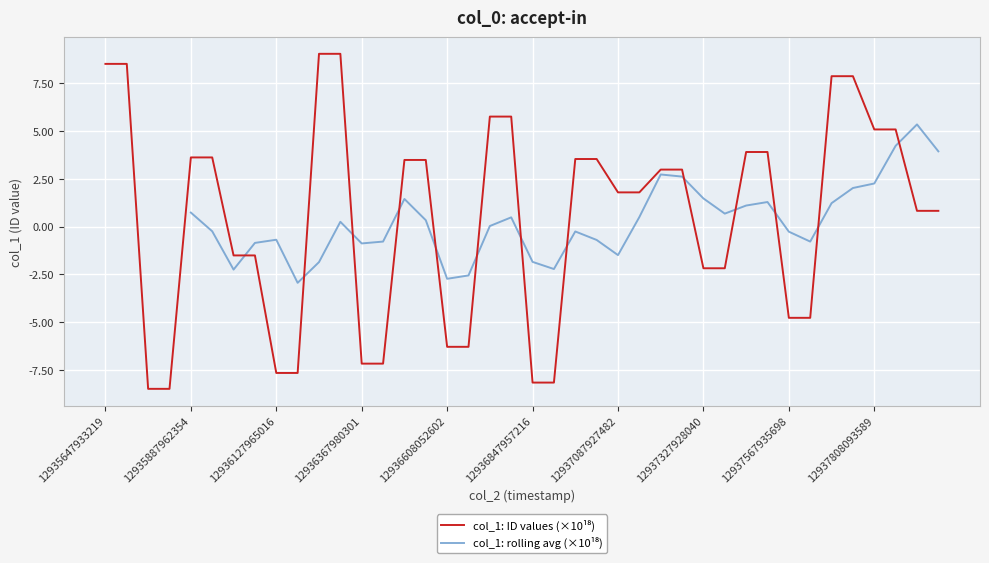

How many categories are shown in the chart?

40